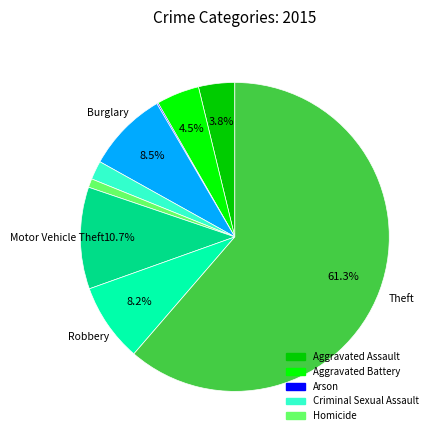

Is there a majority slice in this chart?

Yes